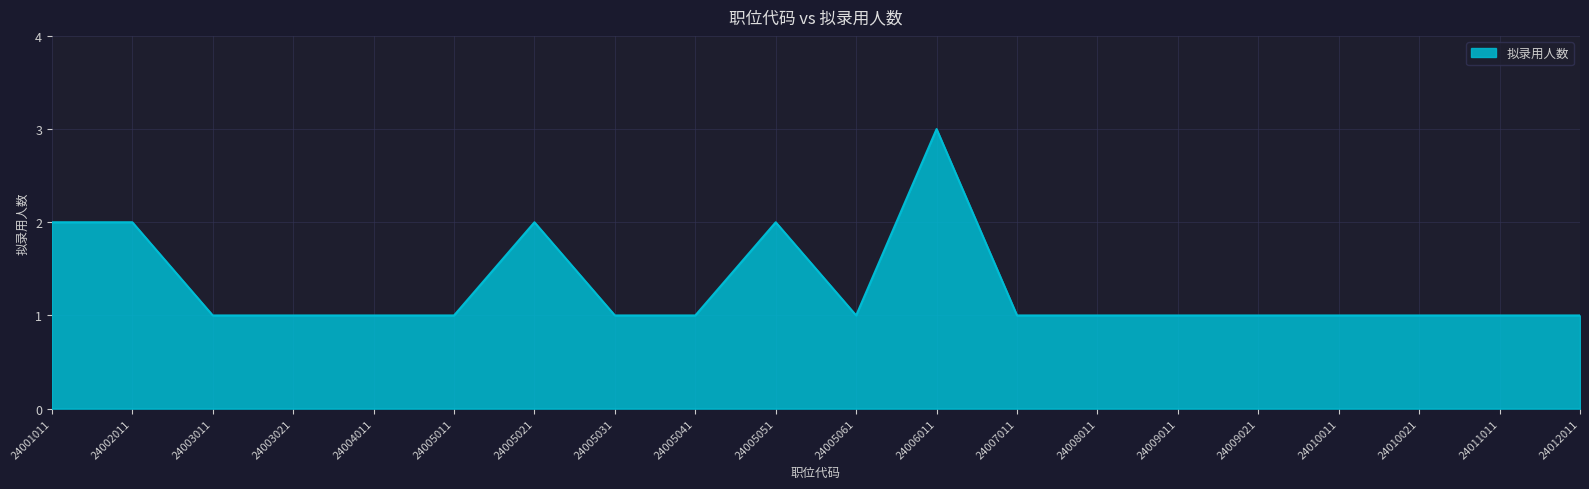

Which category has the highest value across all series?

24006011